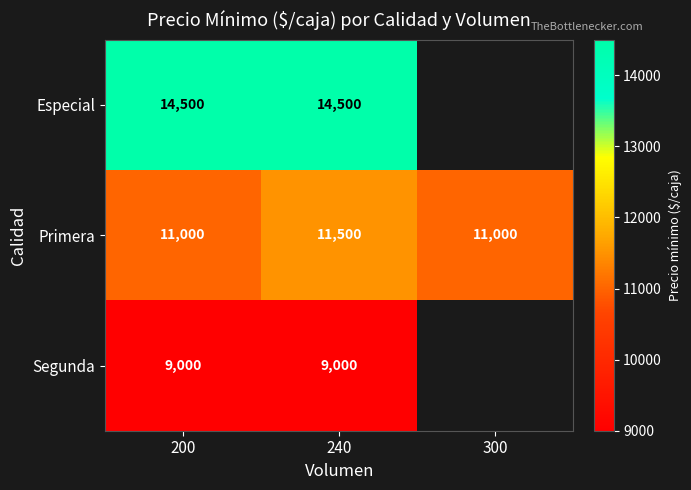

Count the Primera values in the range 11000 to 11500.

3